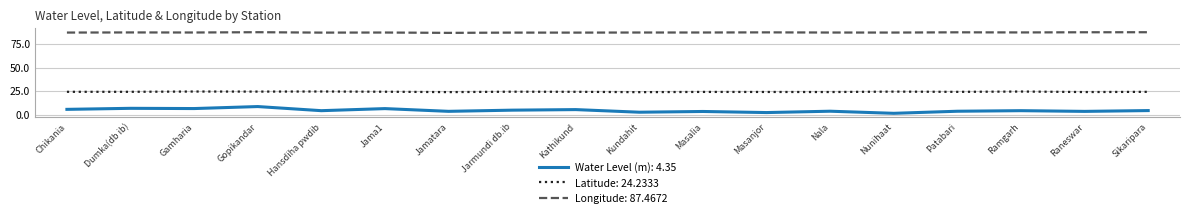

How many lines are shown in the chart?

3